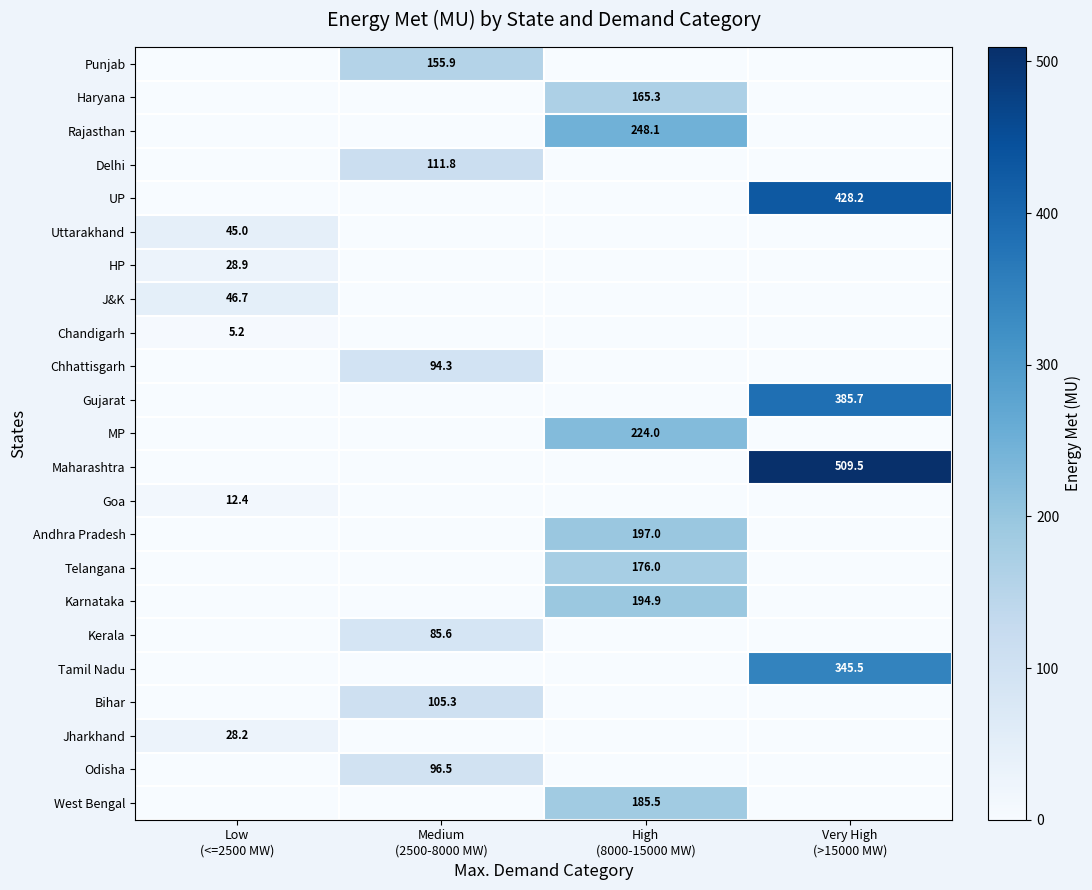

The value of Uttarakhand at Very High (>15000 MW) is 0.0. True or false?

True